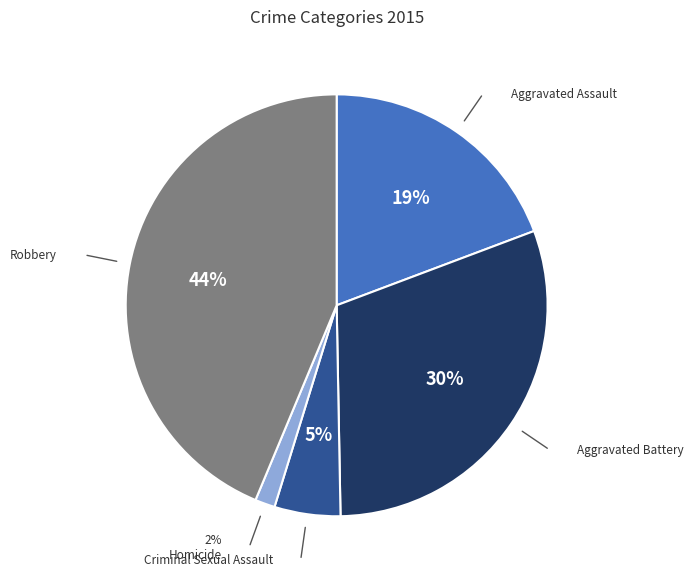

Is it true that Criminal Sexual Assault is 5% of the pie?

True